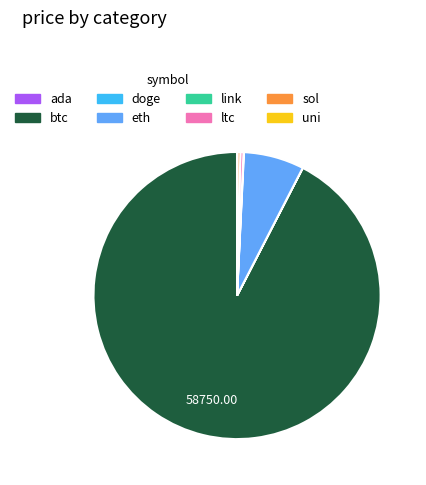

Is btc the majority of the pie?

Yes